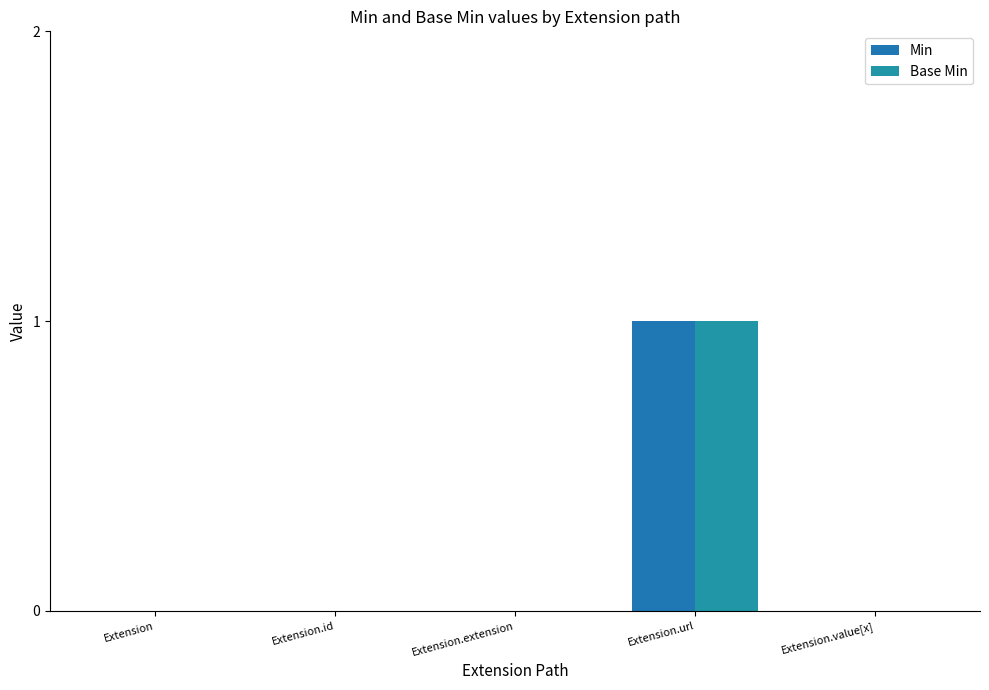

What are all the series names shown in the legend?

Min, Base Min